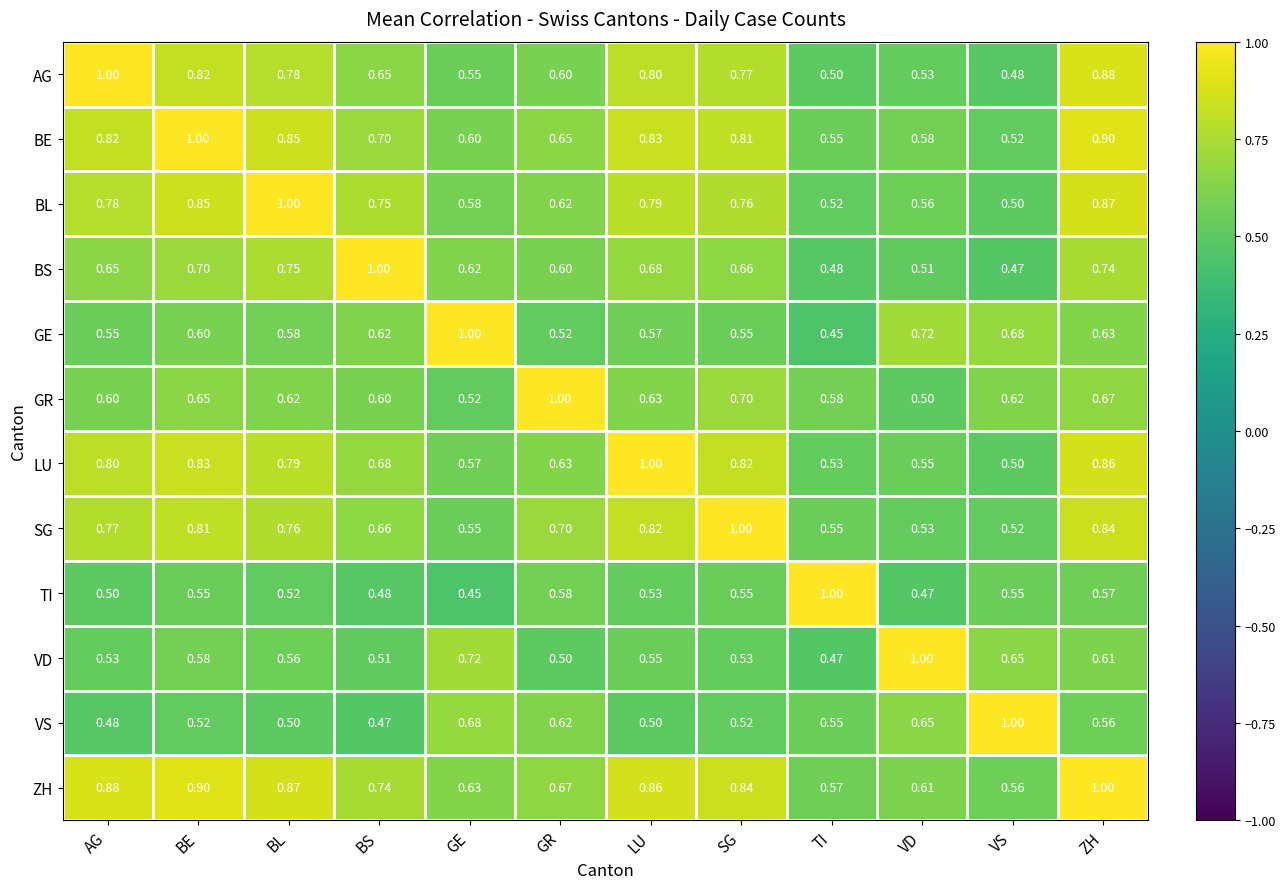

At which label is TI closest to 0?

GE